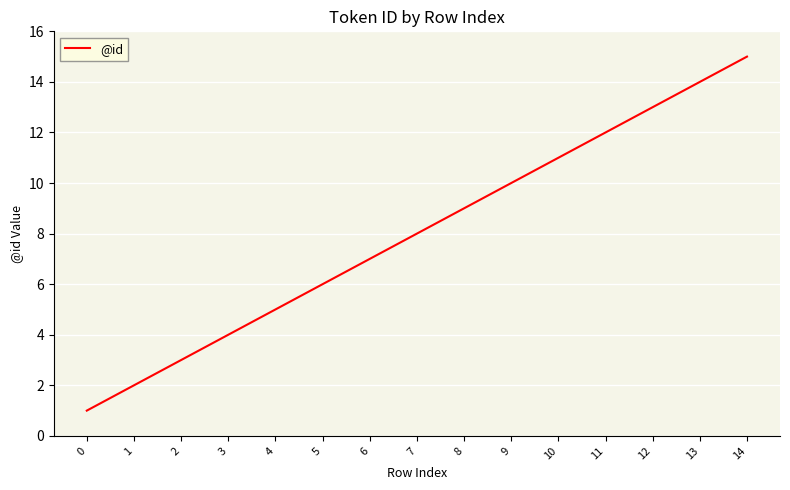

What is the change in value from 13 to 14?

+1